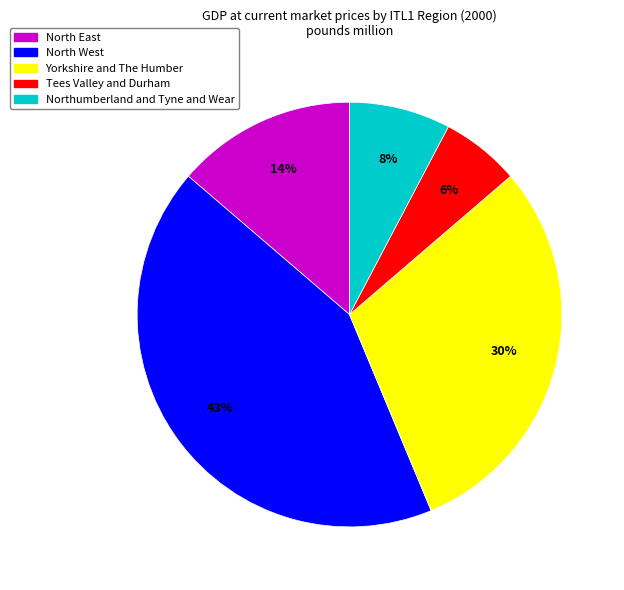

How many segments does this pie chart have?

5